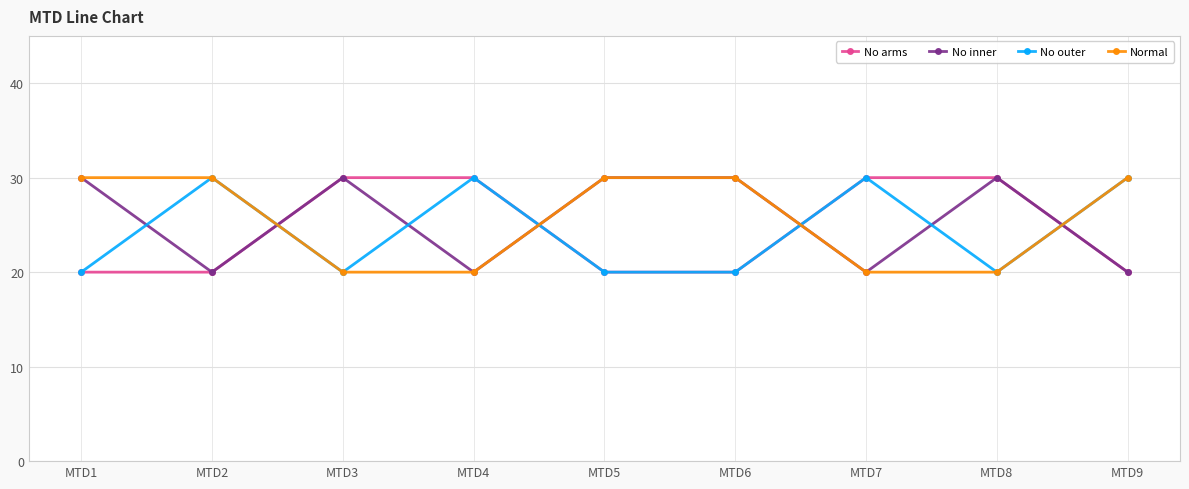

After their last crossing, which series has the higher values: No outer or No arms?

No outer